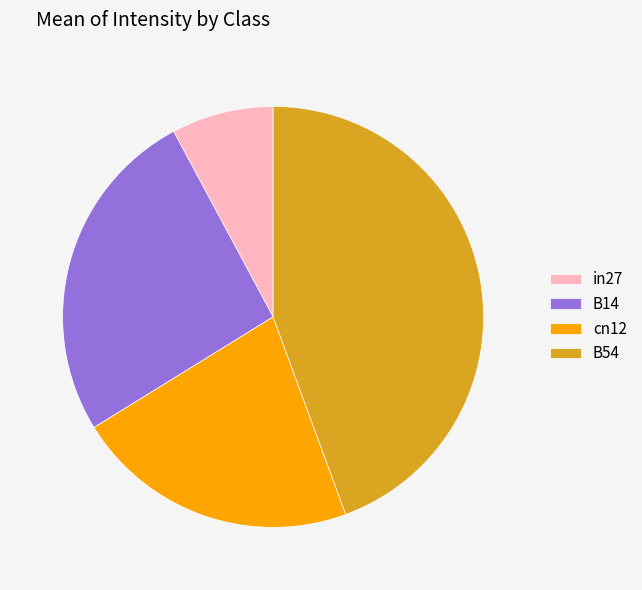

Between in27 and cn12, which is larger?

cn12